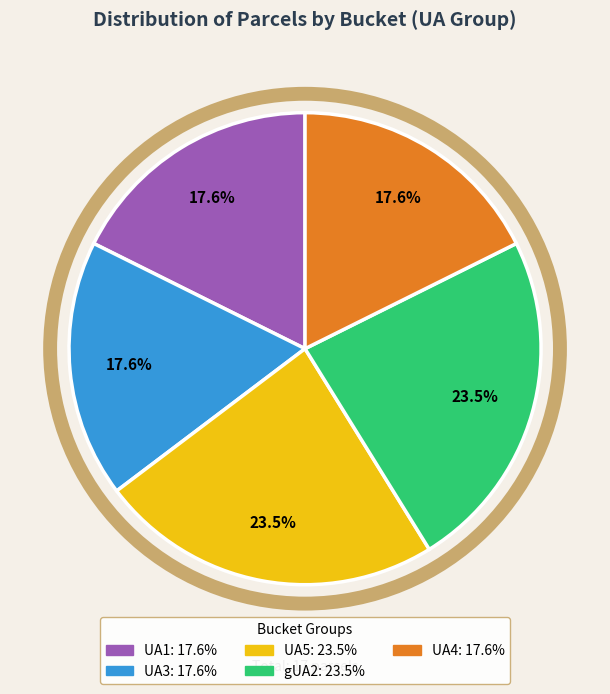

Is UA1 the majority of the pie?

No